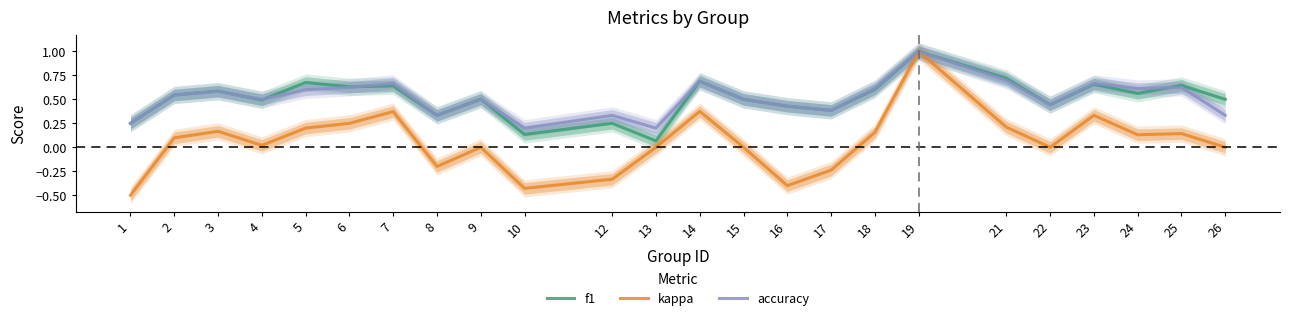

List the labels in order of kappa value, largest first.

19, 14, 7, 23, 6, 21, 5, 3, 18, 25, 24, 2, 4, 9, 13, 15, 22, 26, 8, 17, 12, 16, 10, 1